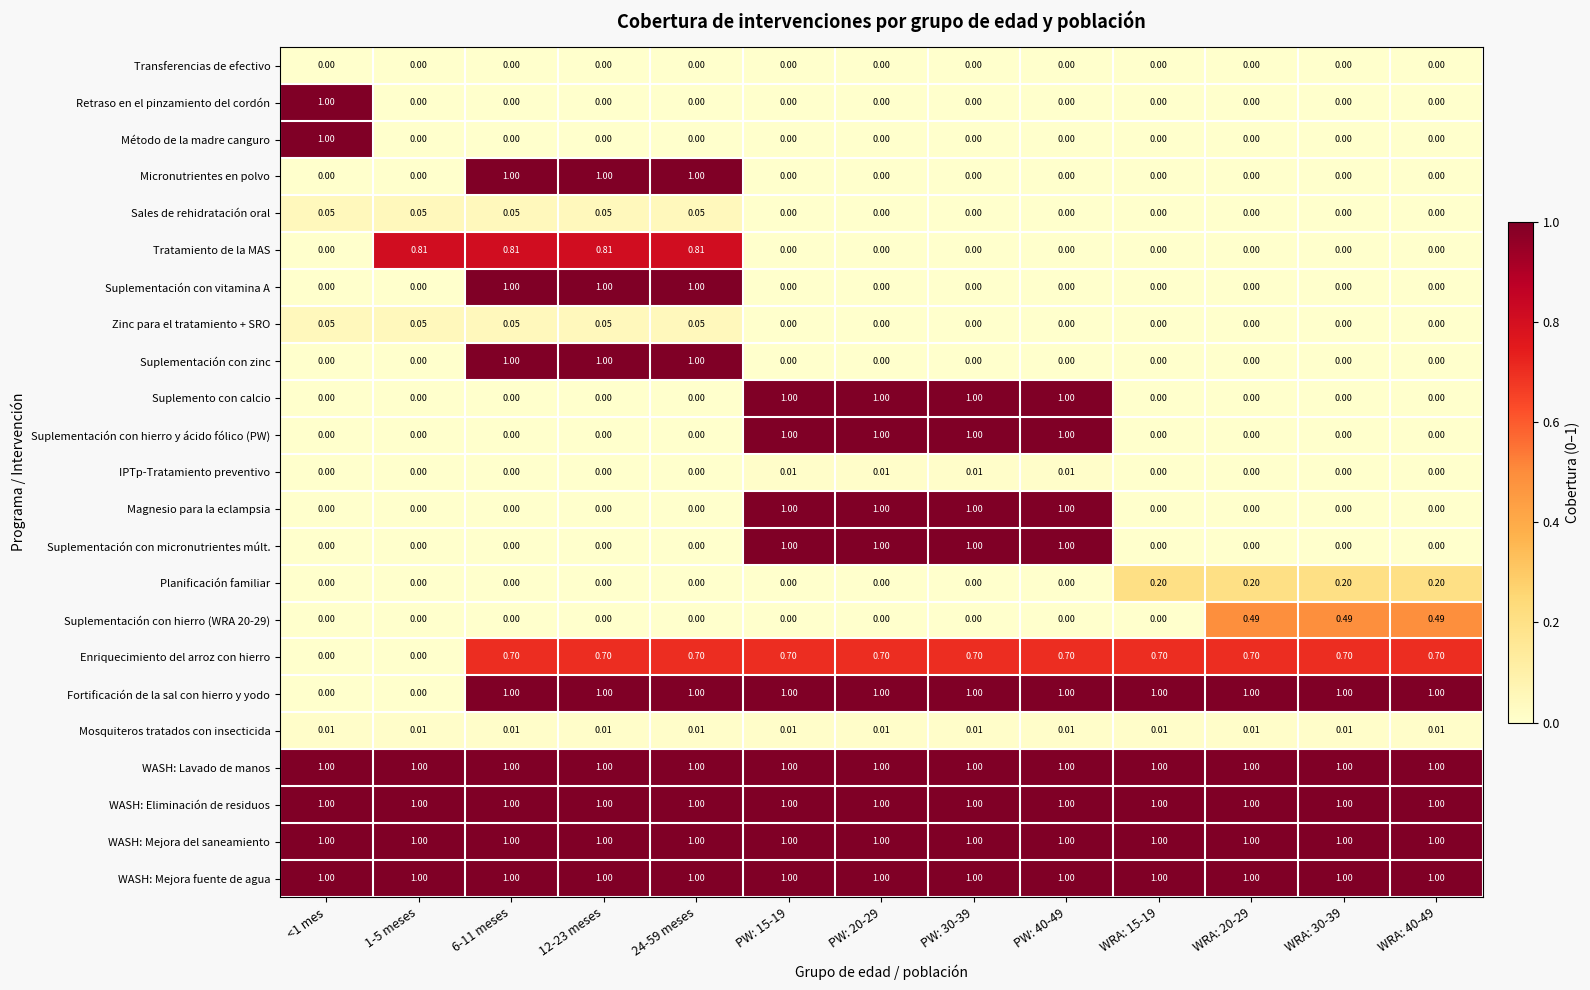

Is the value of Suplementación con micronutrientes múlt. at WRA: 30-39 greater than the value of WASH: Eliminación de residuos at WRA: 40-49?

No